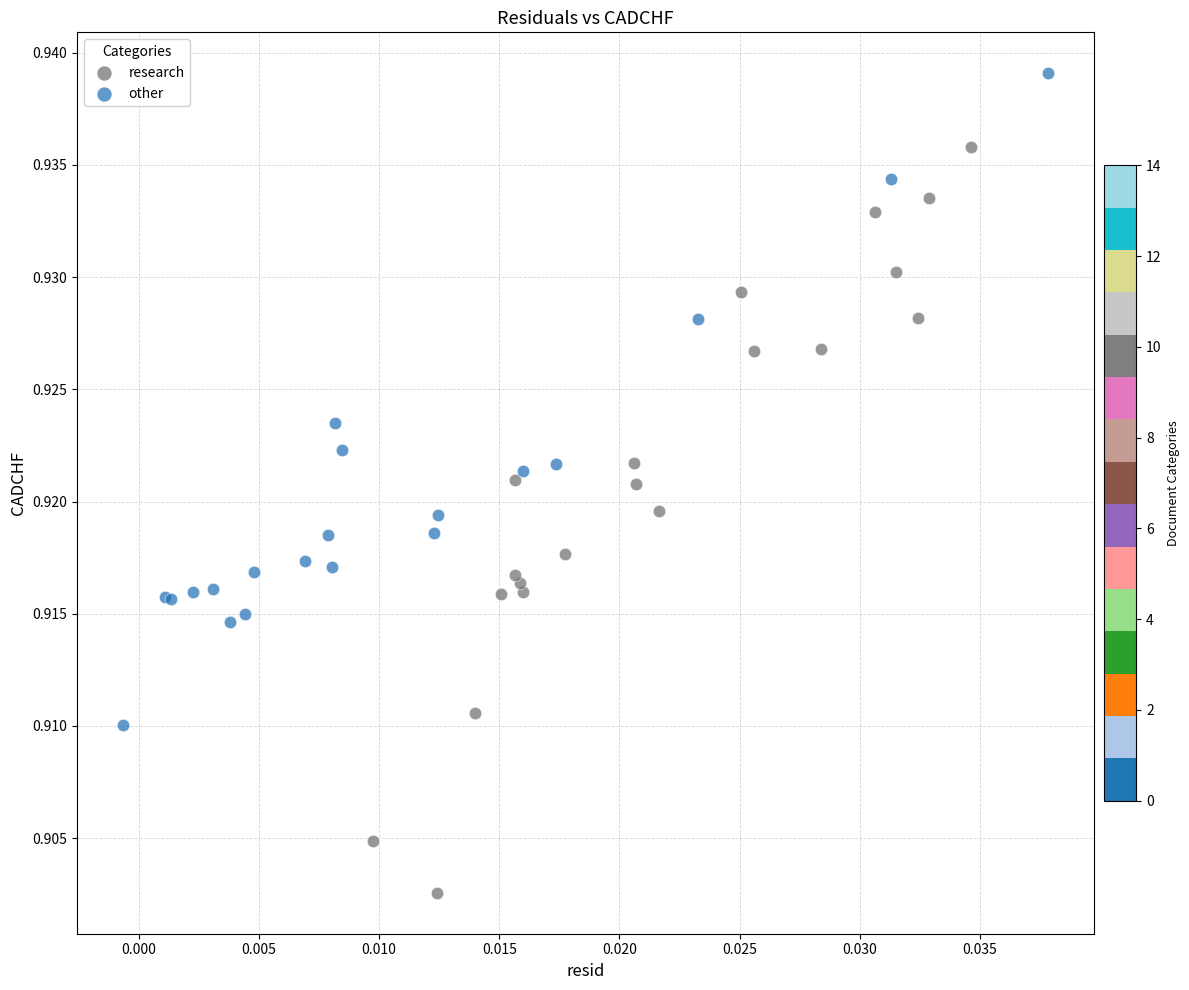

Which series has the largest Y range (max minus min)?

research